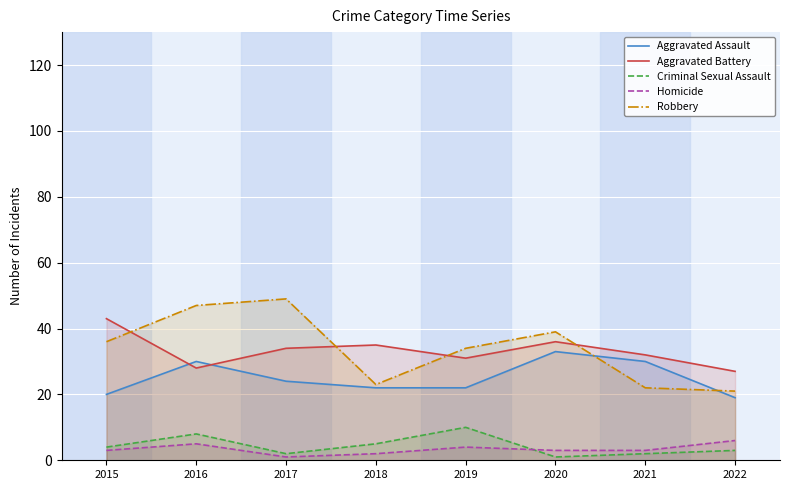

What value does the Homicide series have at 2016?

5